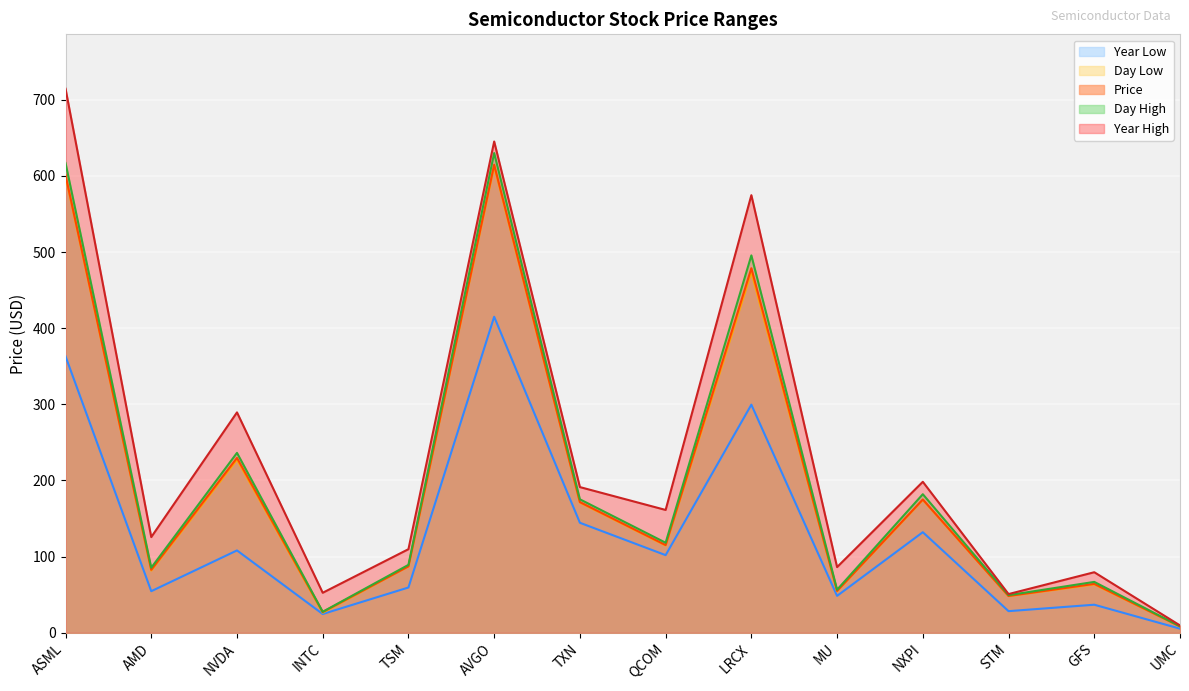

Which series changed the most between TSM and UMC?

Year High